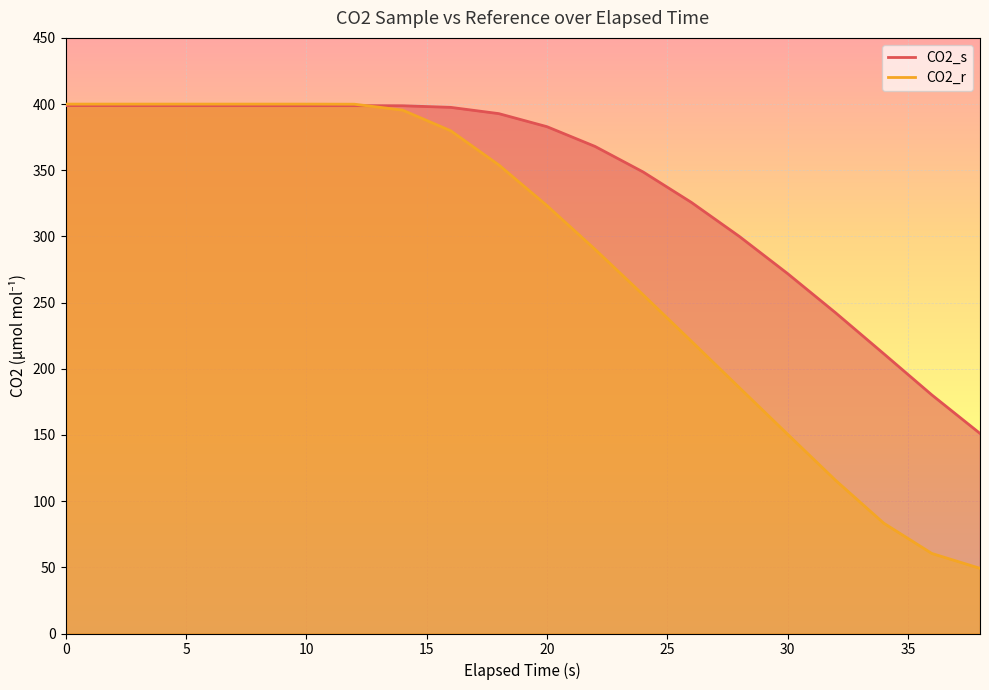

Rank the series by their average value, from highest to lowest.

CO2_s, CO2_r